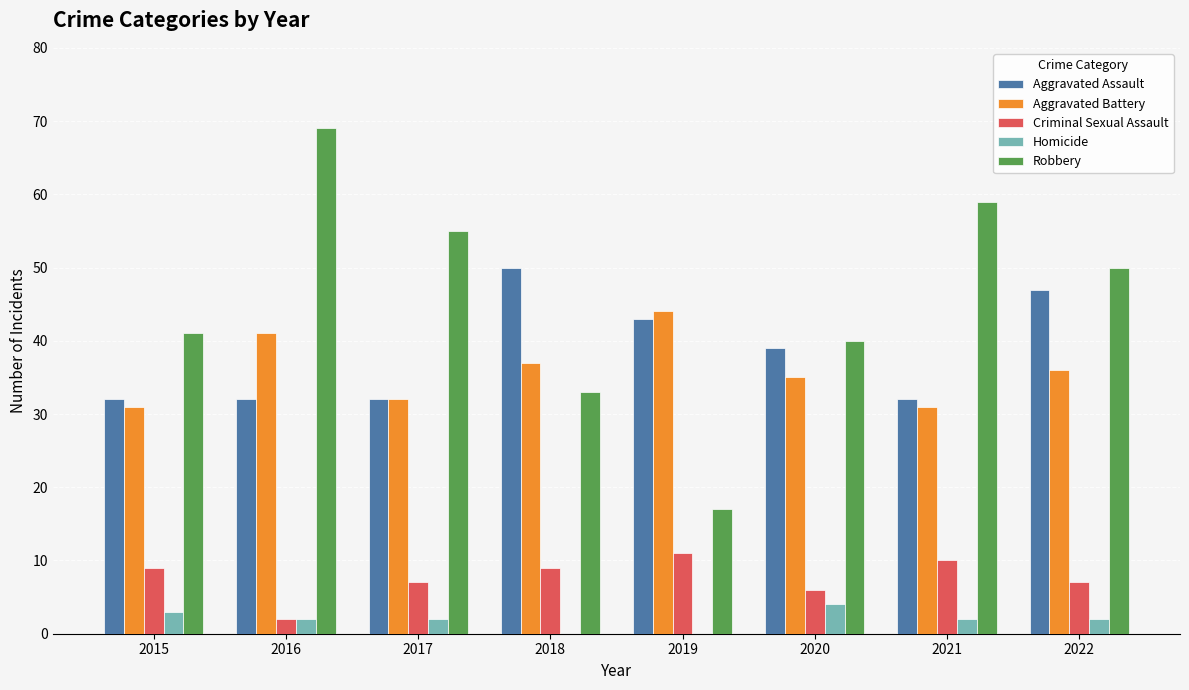

Which category has the highest value in the Robbery series?

2016